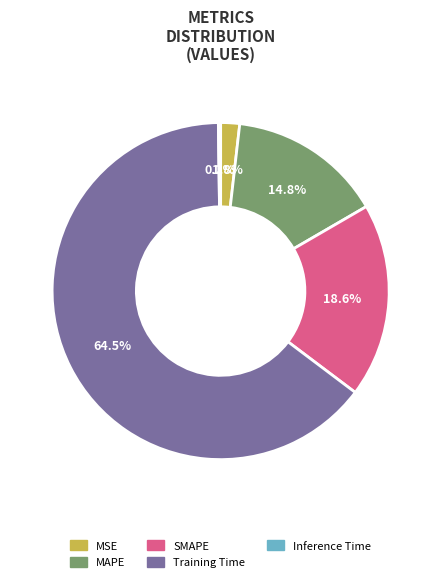

To the nearest percent, what is the combined percentage of MSE and MAPE?

17%